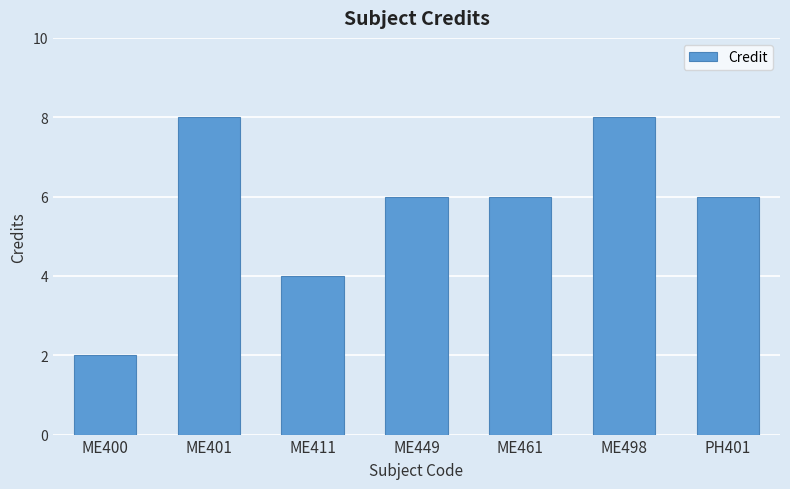

What is the sum of all values?

40